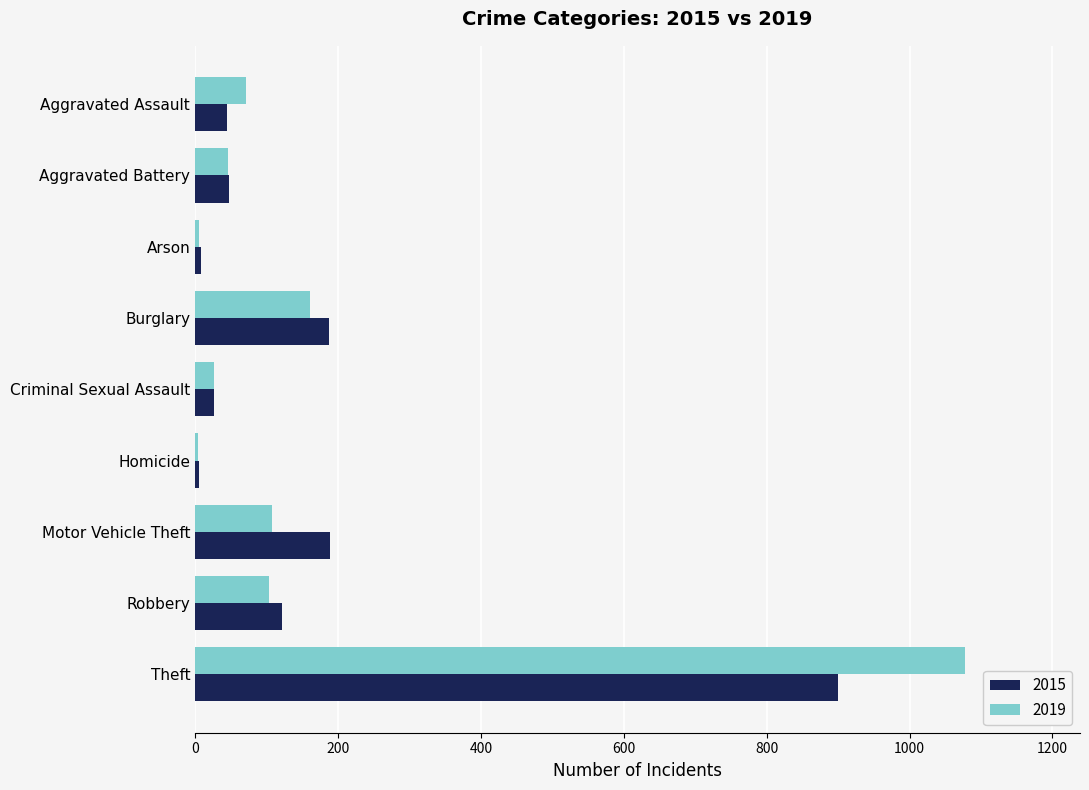

The 2015 series shows 48 at Aggravated Battery. True or false?

True